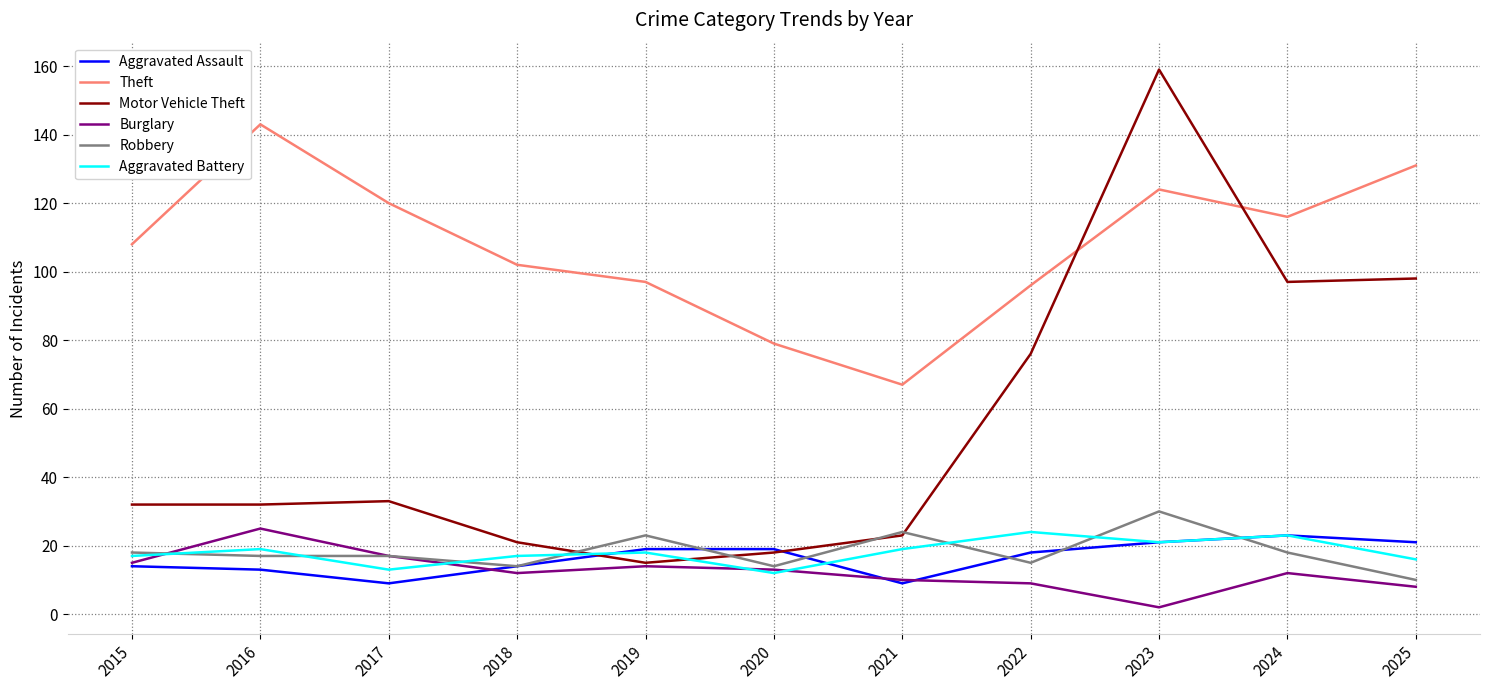

What is the maximum value shown in the chart?

159